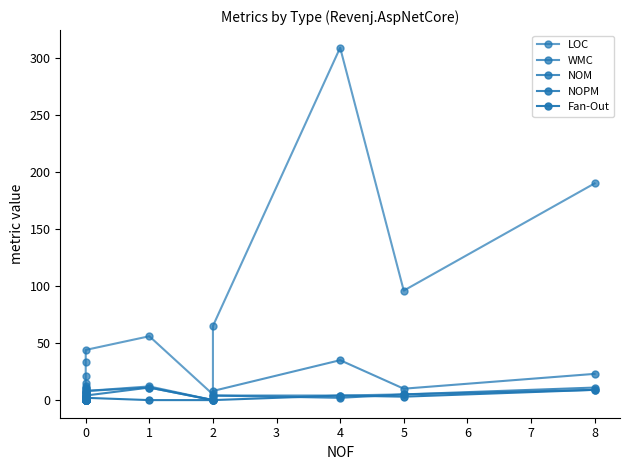

How many positive values does the NOPM series have?

14